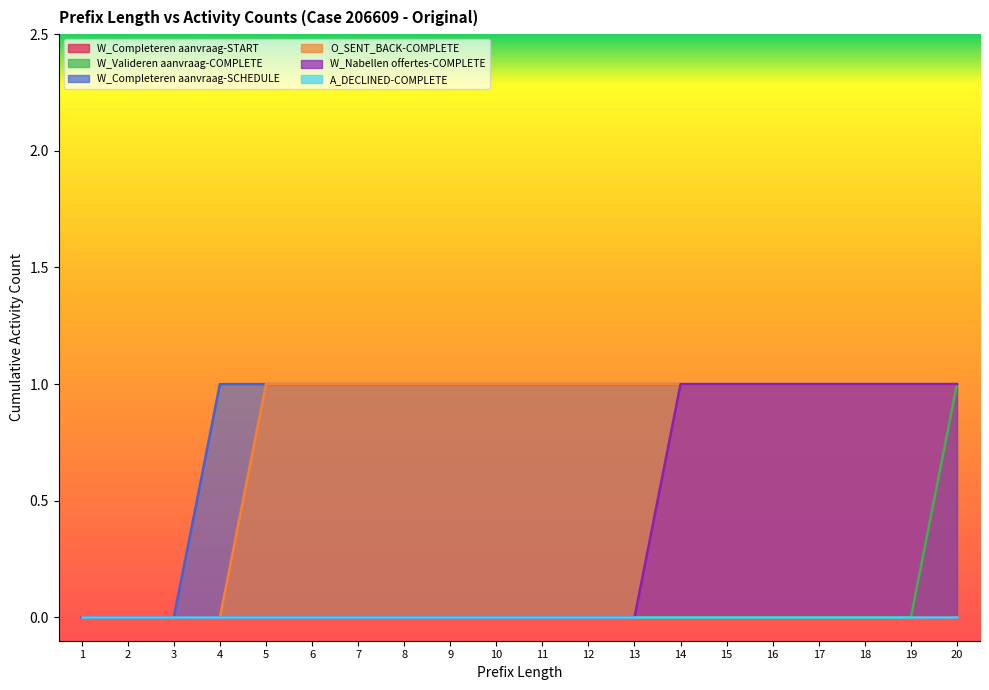

What is the value of the O_SENT_BACK-COMPLETE point at the 10th from the left?

1